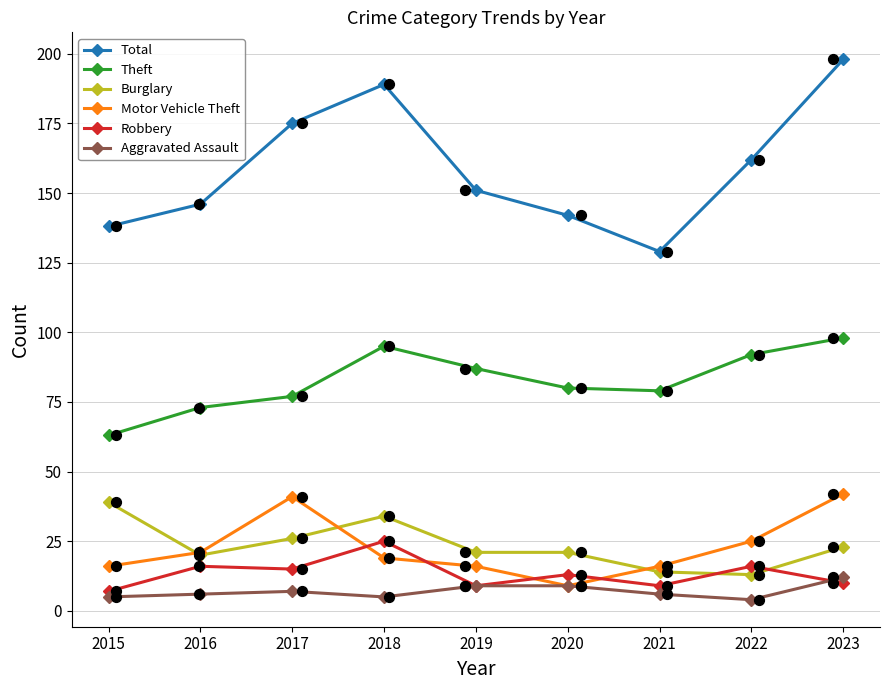

Which series contains the lowest Y value?

Aggravated Assault